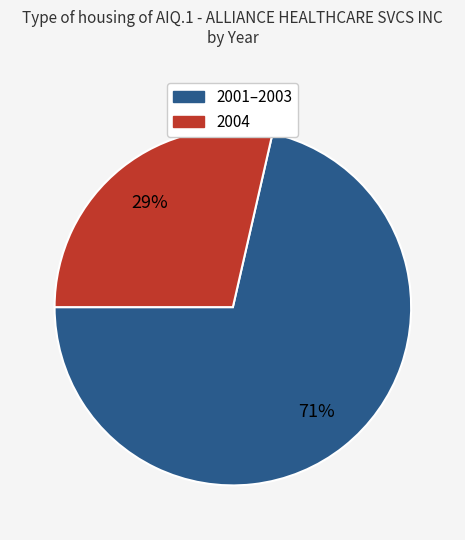

Is there any slice that represents more than half of the pie?

Yes